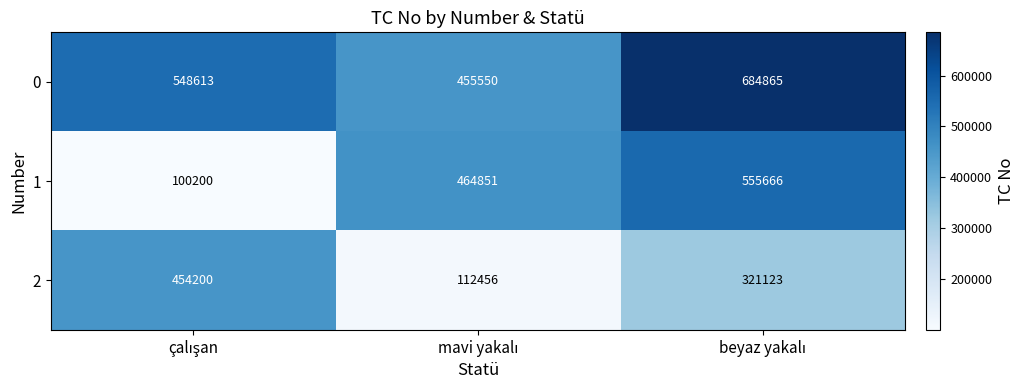

At how many categories does at least one series exceed 486432?

2